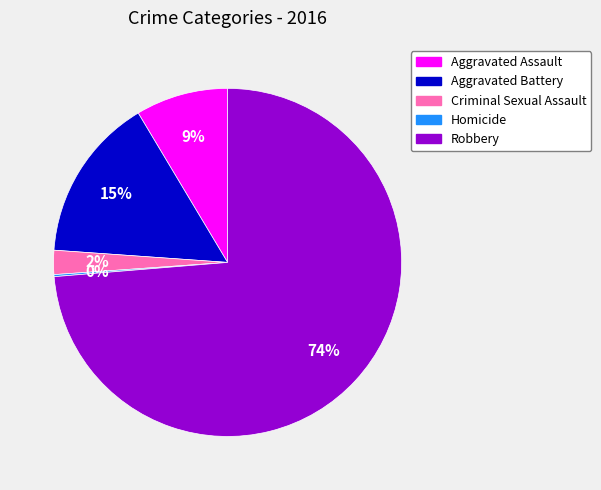

Is there any slice that represents more than half of the pie?

Yes